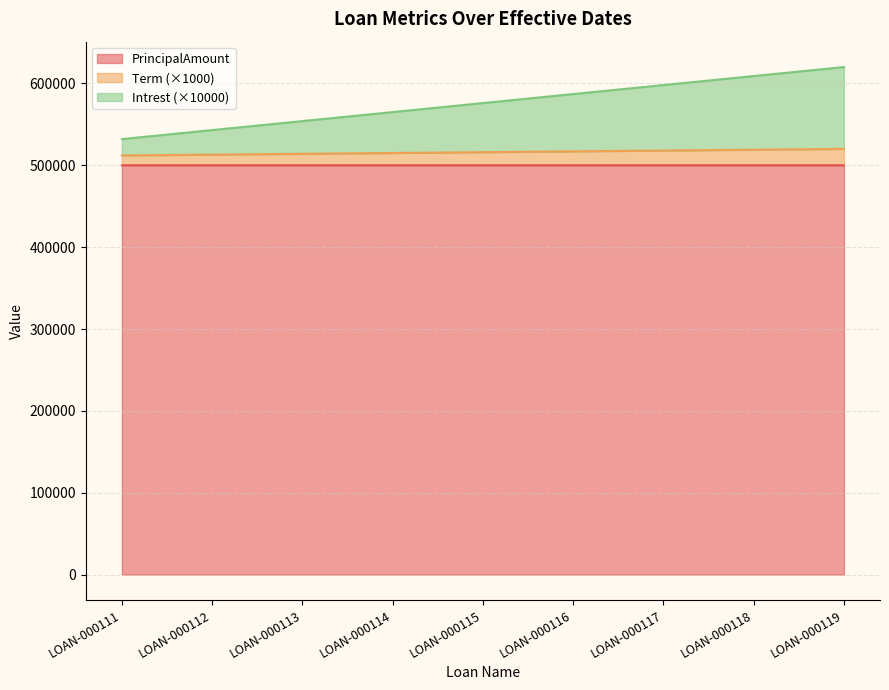

What are all the series names shown in the legend?

PrincipalAmount, Term (×1000), Intrest (×10000)